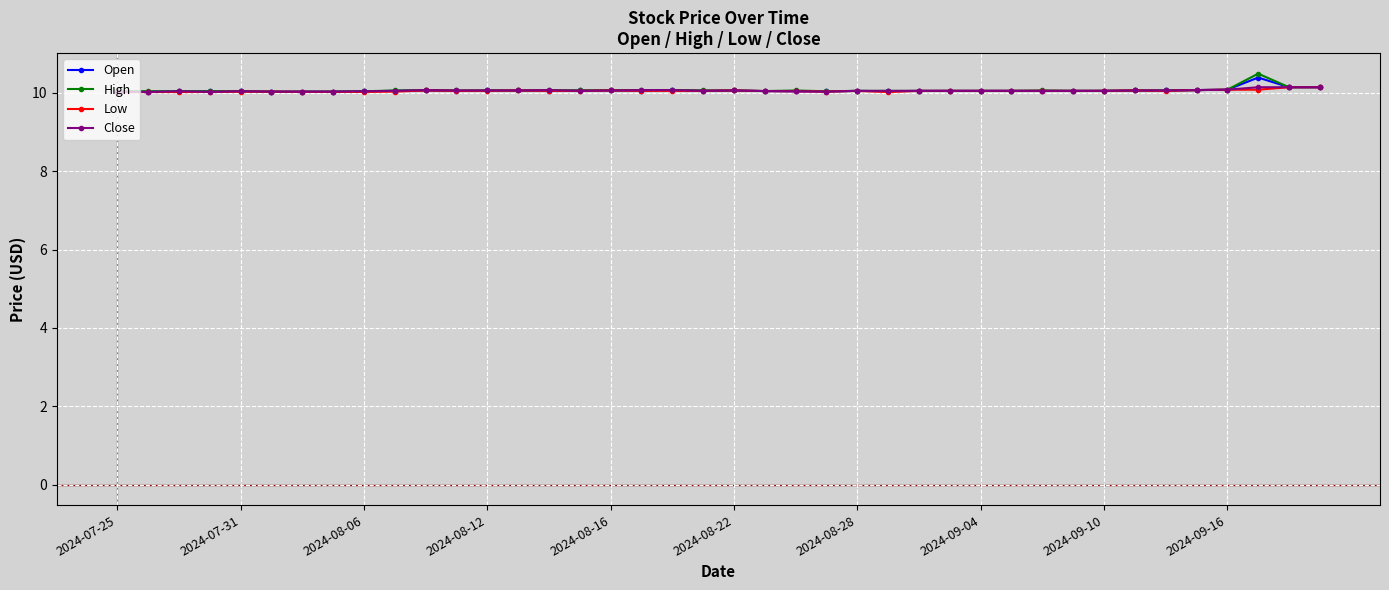

What is the average value of the Low series?

10.0